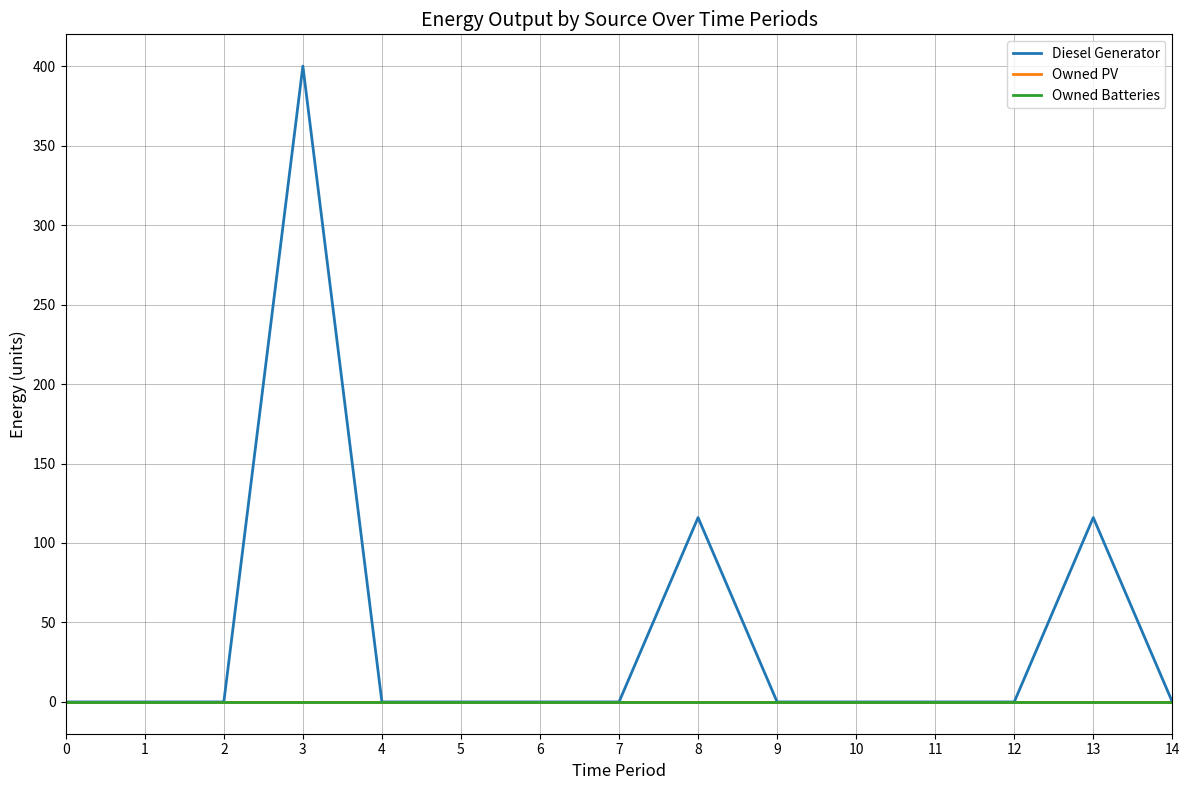

Does the chart have visible grid lines?

Yes